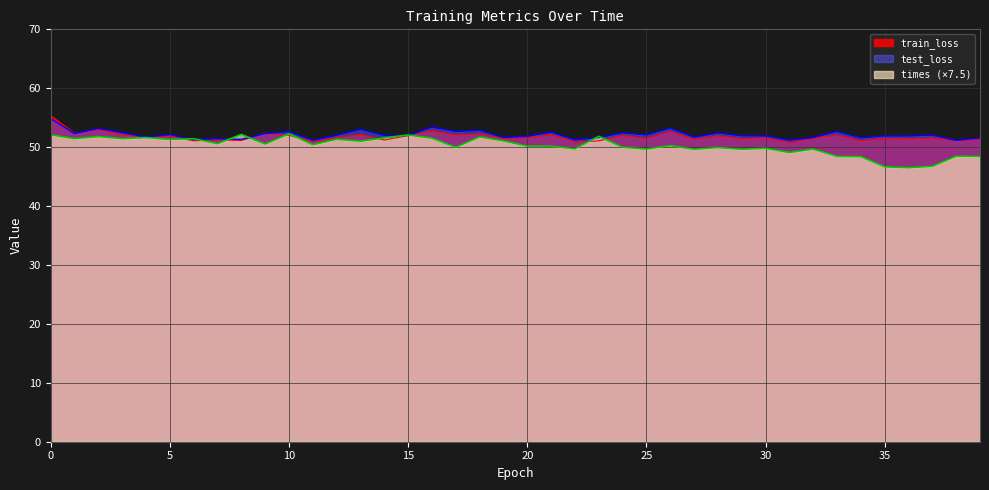

Rank the categories by times value from highest to lowest.

10, 8, 0, 15, 23, 2, 18, 4, 14, 16, 1, 3, 6, 12, 5, 19, 13, 7, 9, 11, 26, 20, 21, 24, 17, 28, 30, 22, 32, 25, 29, 27, 31, 38, 33, 39, 34, 37, 35, 36